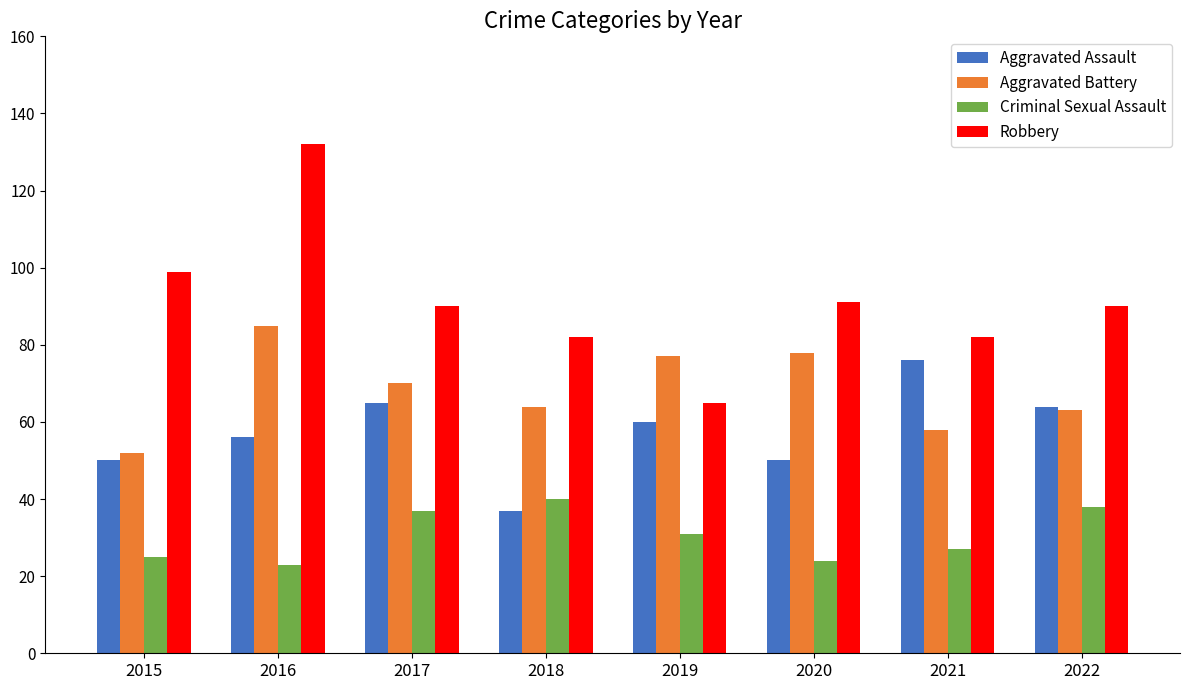

The value of Criminal Sexual Assault at 2021 is 14. True or false?

False